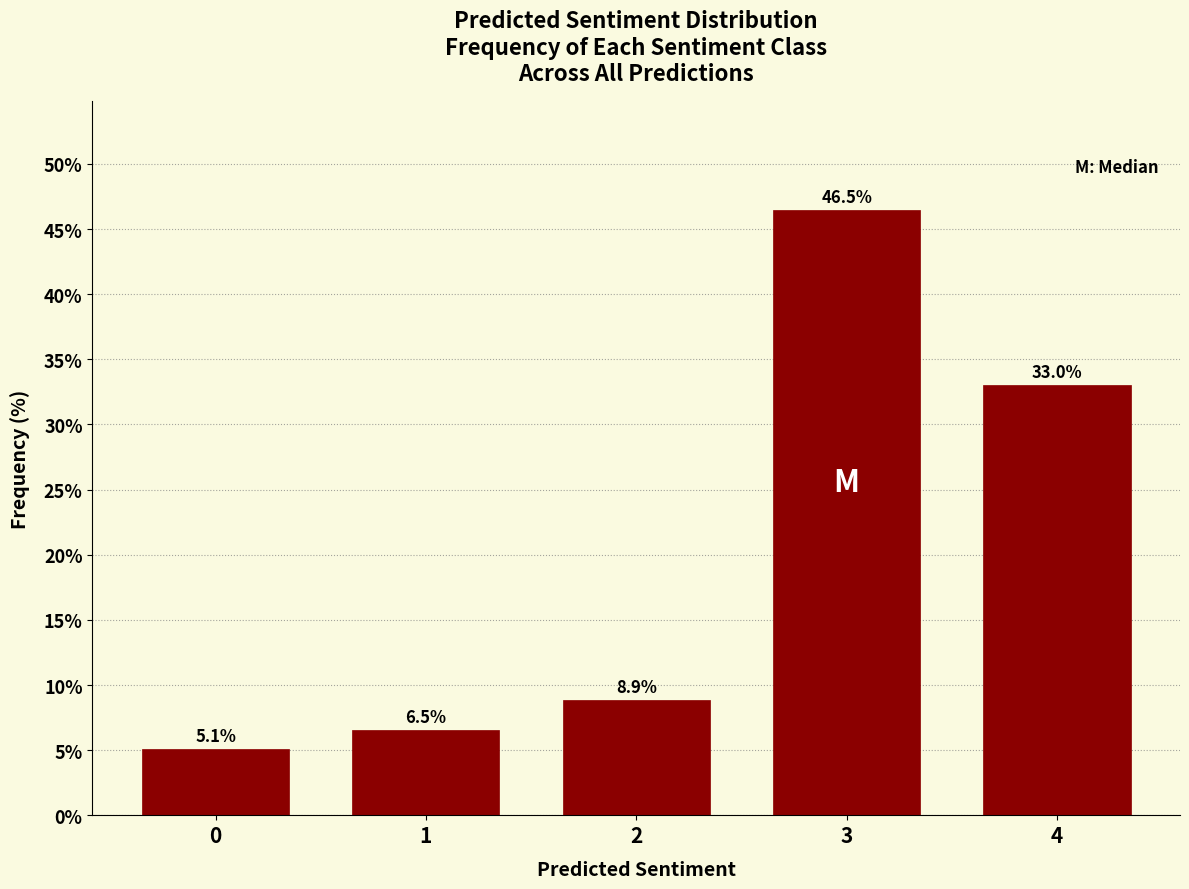

Reading right to left, transcribe all the data shown in this chart.

33.0	46.5	8.9	6.5	5.1